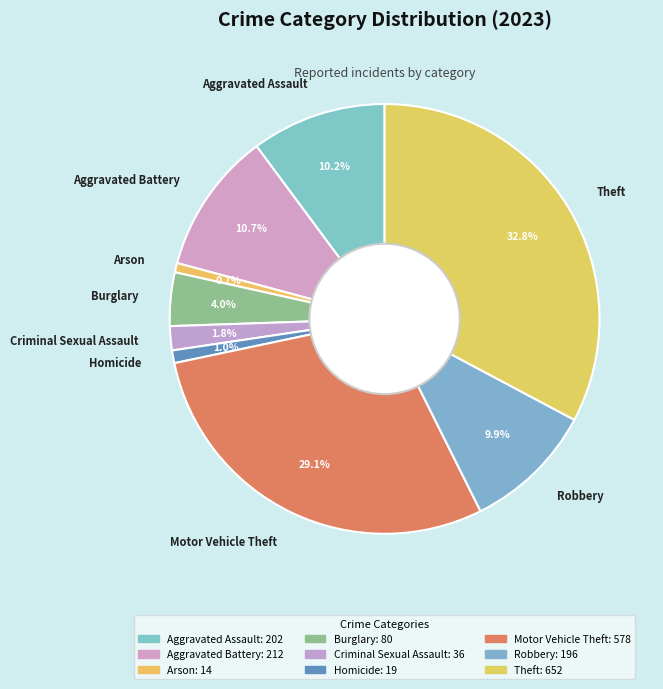

Combined, what portion of the pie is Motor Vehicle Theft and Aggravated Assault?

39.2%